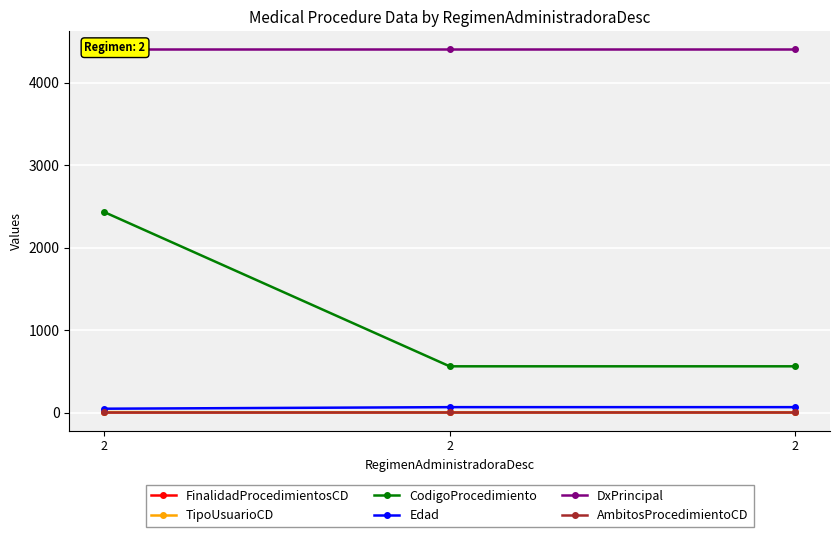

Count the number of data series in this chart.

6